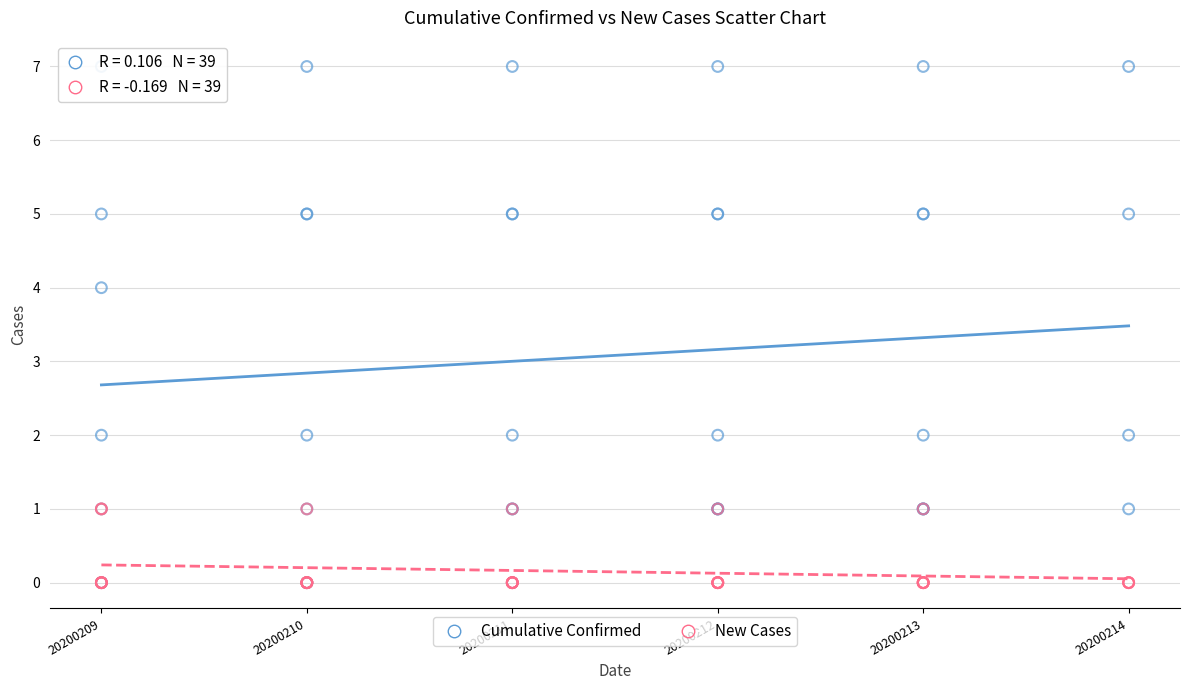

What are all the series names shown in the legend?

Cumulative Confirmed, New Cases